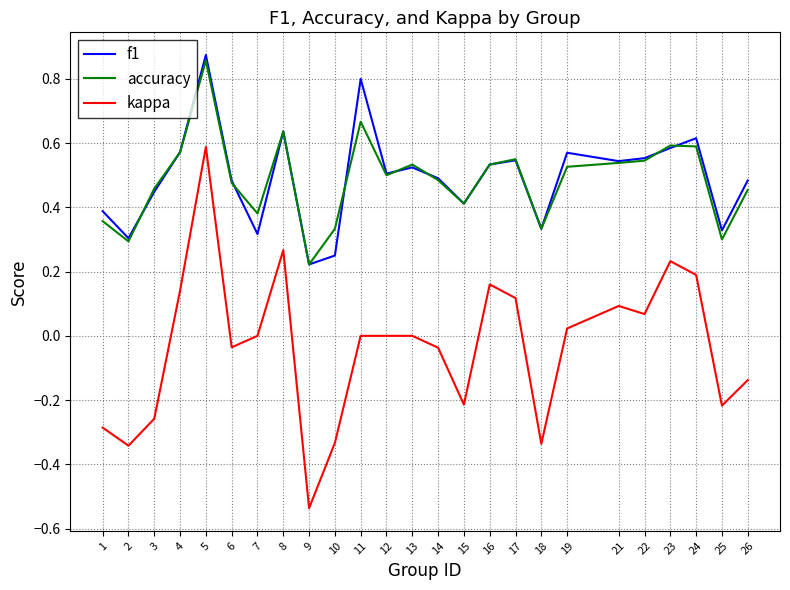

Between 12 and 16, which series saw the biggest shift?

kappa